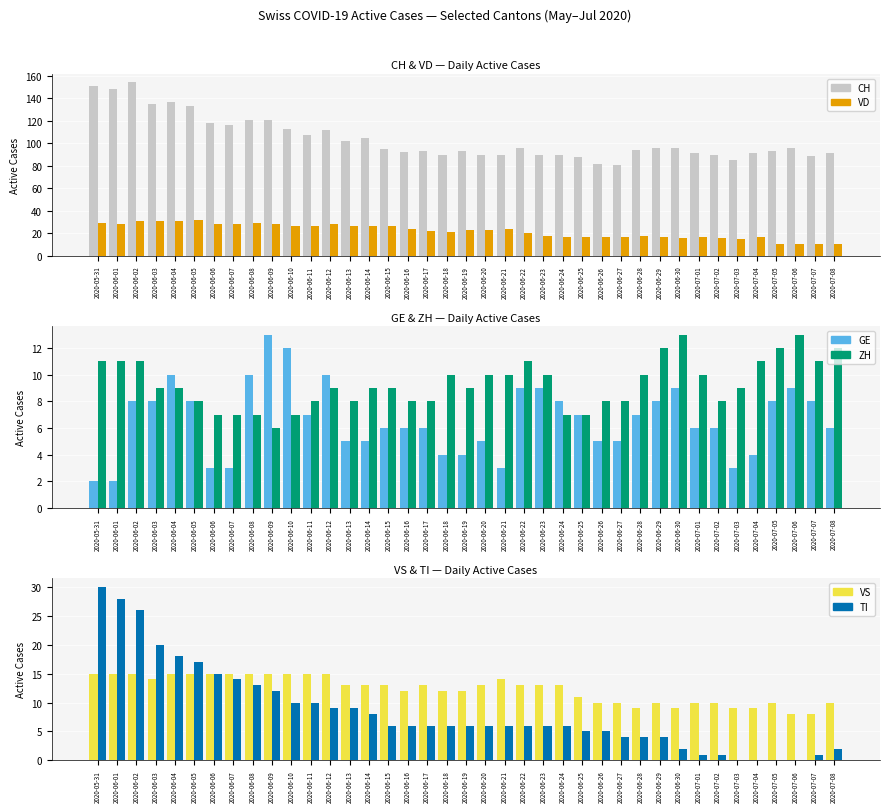

What is the sum of all ZH values?

363